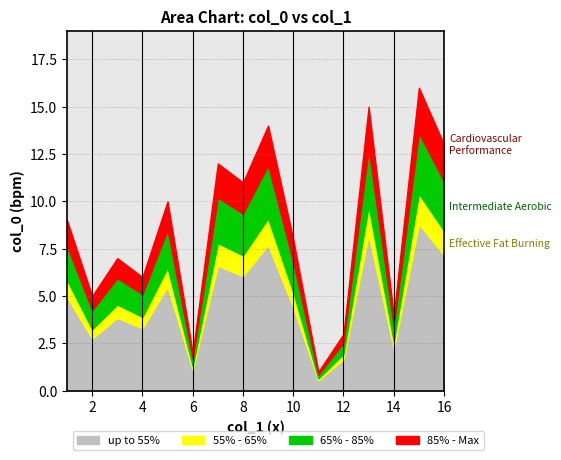

Where do col_1 and col_0 first cross each other?

4 and 5